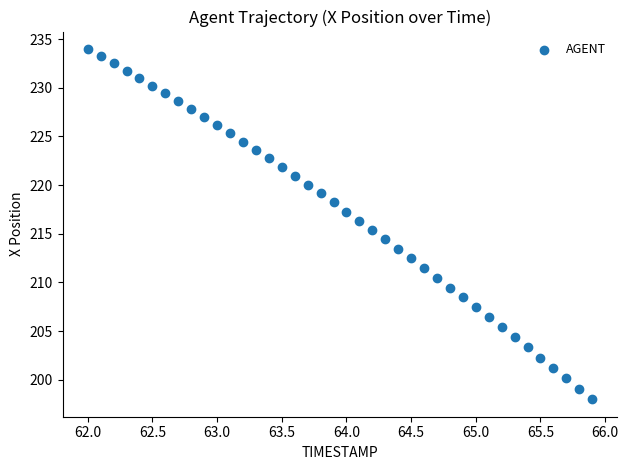

What is the range of X values (max minus min)?

3.9